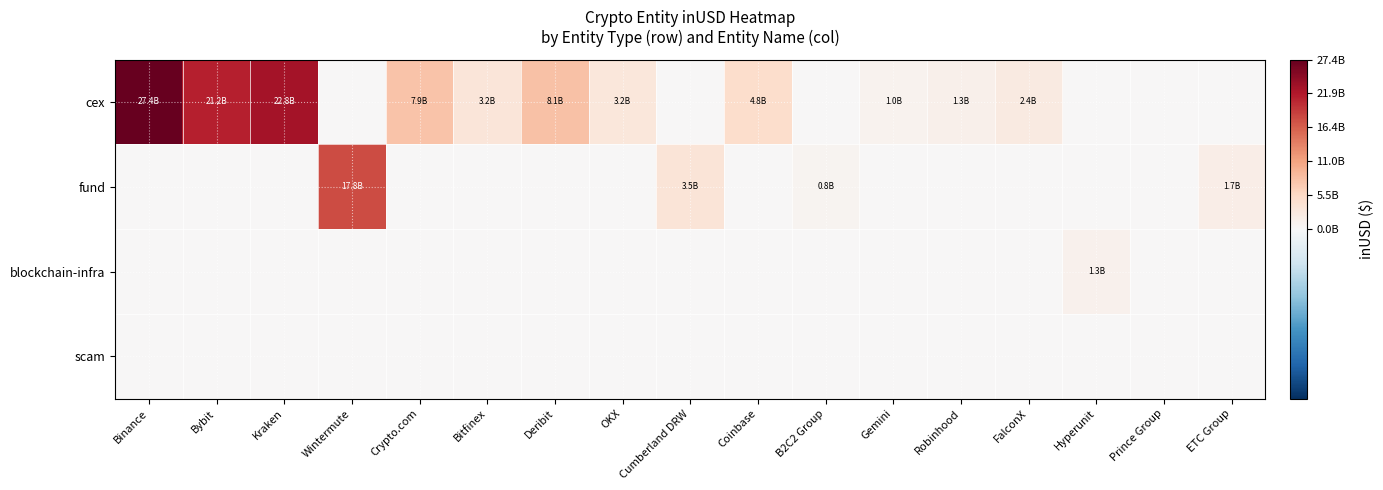

Which has a higher value, Gemini or OKX?

OKX